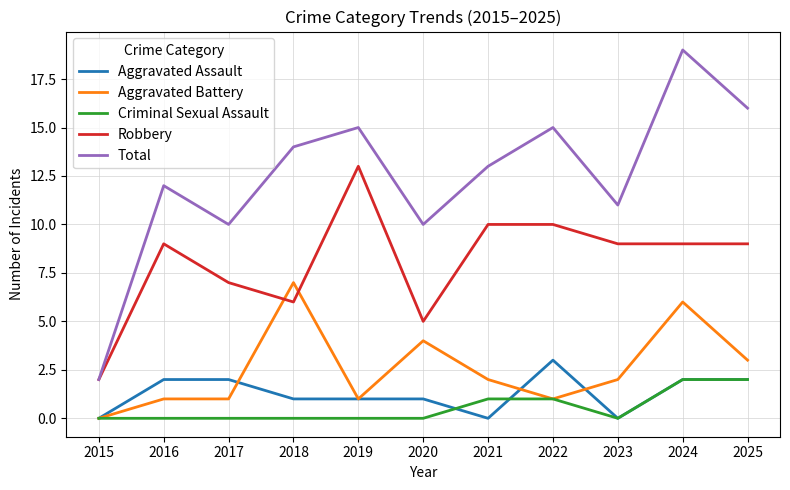

The Total series shows 5 at 2018. True or false?

False